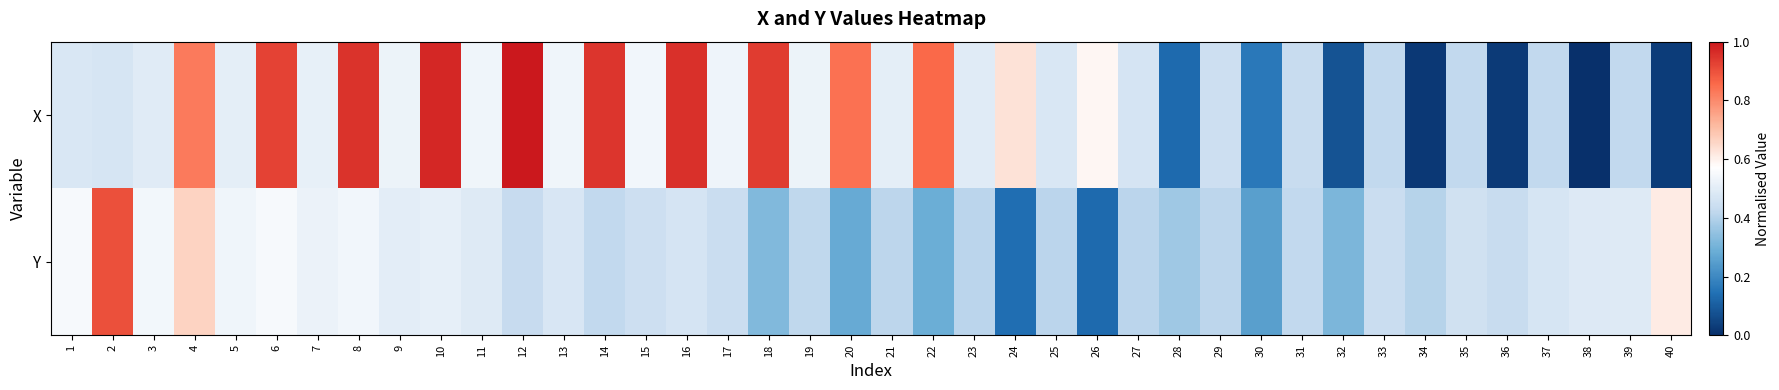

Reading left to right, extract all data points from this chart.

X: 1=0.5	2=0.5	3=0.5	4=0.8	5=0.5	6=0.9	7=0.5	8=1.0	9=0.5	10=1.0	11=0.5	12=1.0	13=0.5	14=0.9	15=0.5	16=1.0	17=0.5	18=0.9	19=0.5	20=0.8	21=0.5	22=0.9	23=0.5	24=0.6	25=0.5	26=0.6	27=0.5	28=0.1	29=0.4	30=0.2	31=0.4	32=0.1	33=0.4	34=0.0	35=0.4	36=0.0	37=0.4	38=0.0	39=0.4	40=0.0
Y: 1=0.5	2=0.9	3=0.5	4=0.7	5=0.5	6=0.5	7=0.5	8=0.5	9=0.5	10=0.5	11=0.5	12=0.4	13=0.5	14=0.4	15=0.4	16=0.5	17=0.4	18=0.3	19=0.4	20=0.3	21=0.4	22=0.3	23=0.4	24=0.1	25=0.4	26=0.1	27=0.4	28=0.4	29=0.4	30=0.3	31=0.4	32=0.3	33=0.4	34=0.4	35=0.5	36=0.4	37=0.5	38=0.5	39=0.5	40=0.6